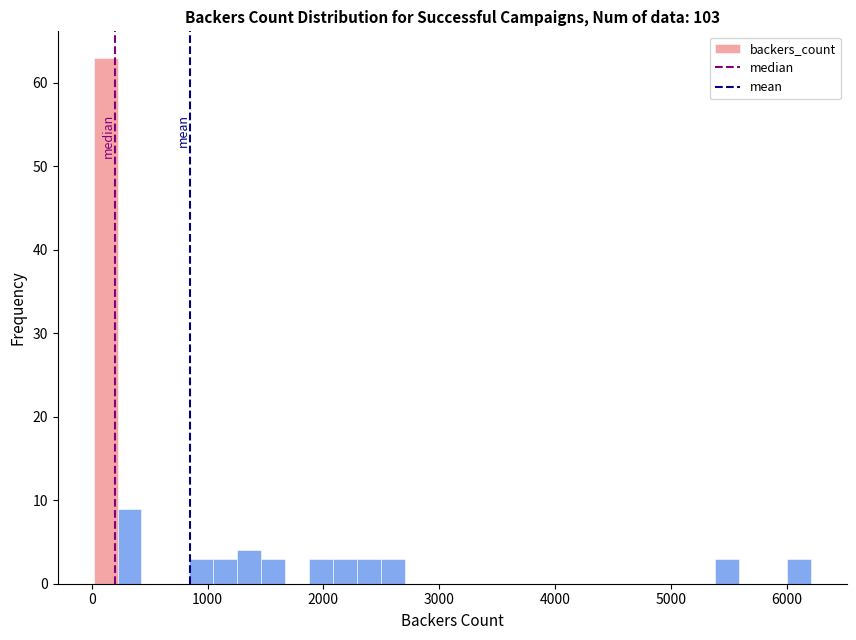

Read against the x-axis, roughly where is the centre of the tallest bar?

100